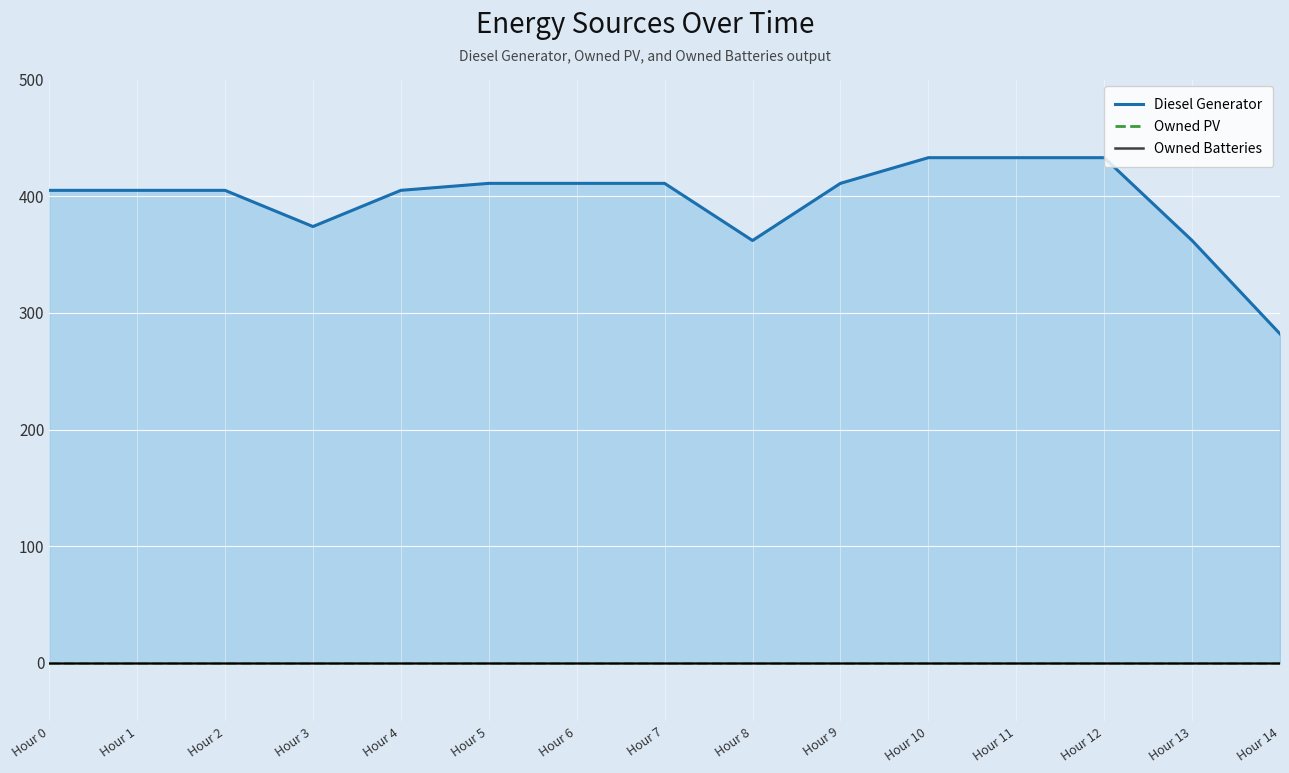

At which category is the sum across all series the highest?

Hour 10